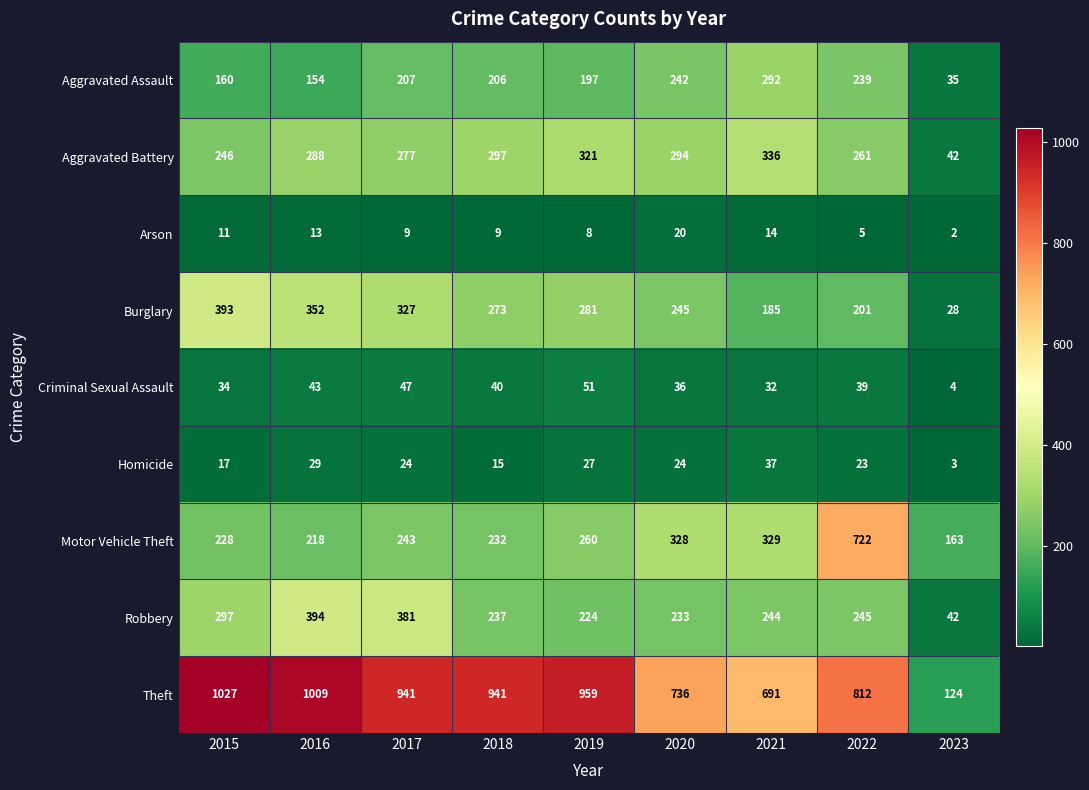

The value of Burglary at 2018 is 273. True or false?

True